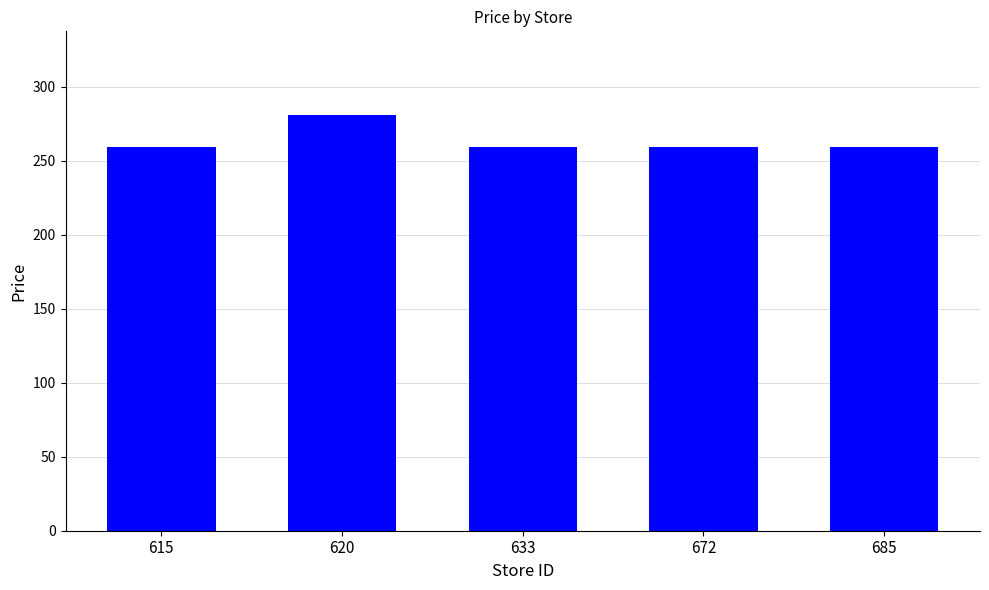

What is the average value?

263.4